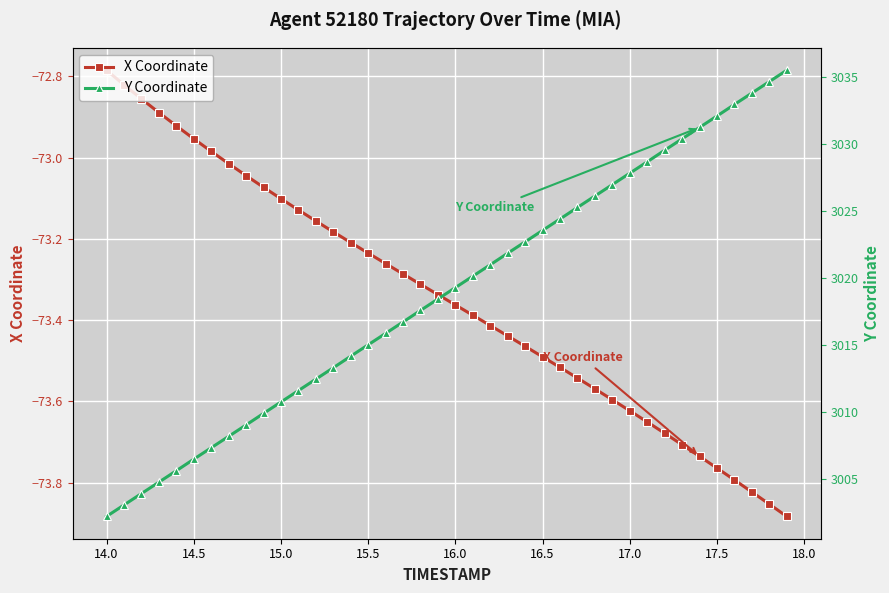

Where does the X Coordinate series first go above -73?

14.0